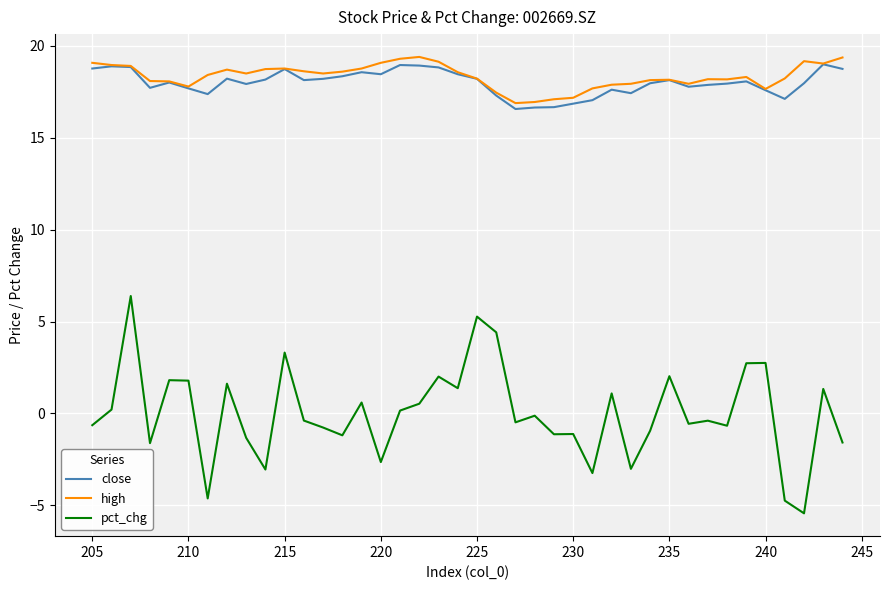

What is the difference between the maximum and minimum values in the high series?

2.5